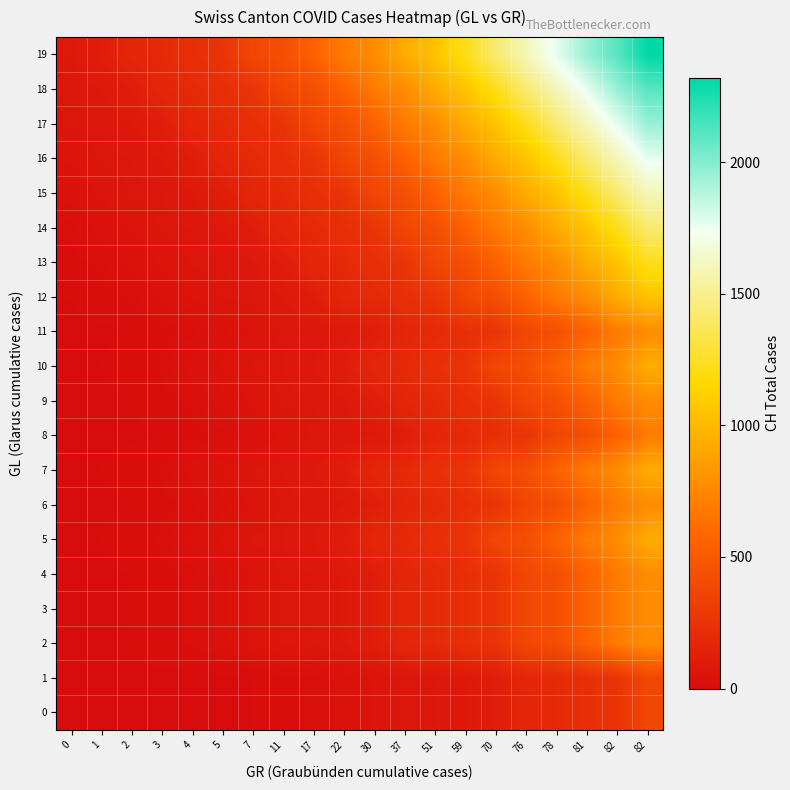

What is the total value across all series at 70?

10230